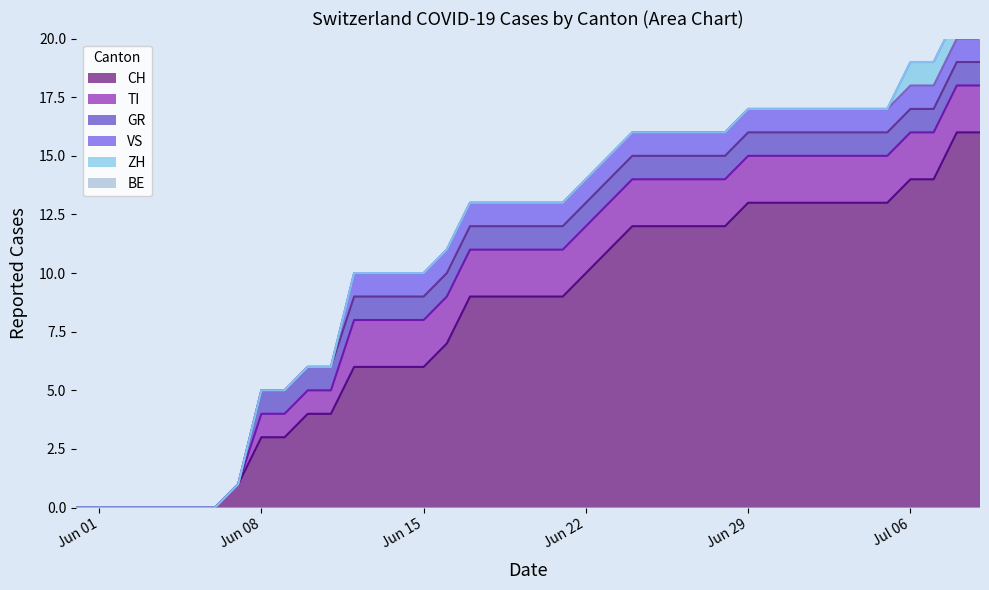

True or false: VS and CH cross at least once.

False